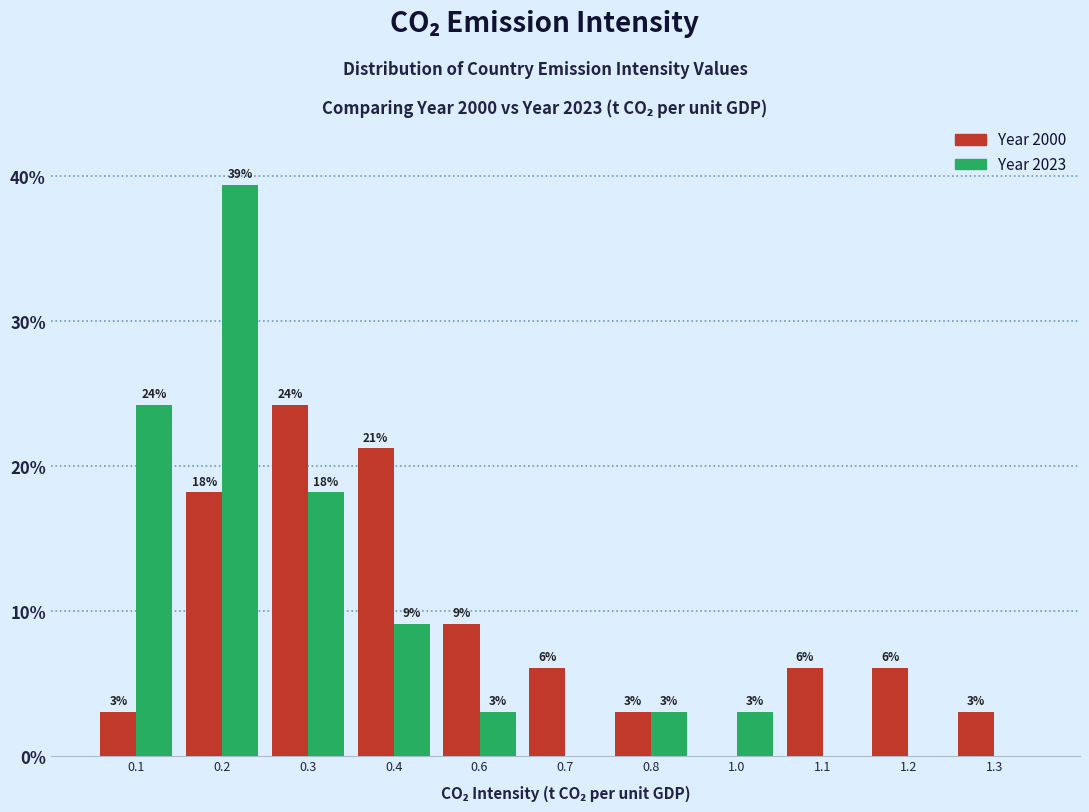

Are the bars horizontal?

No